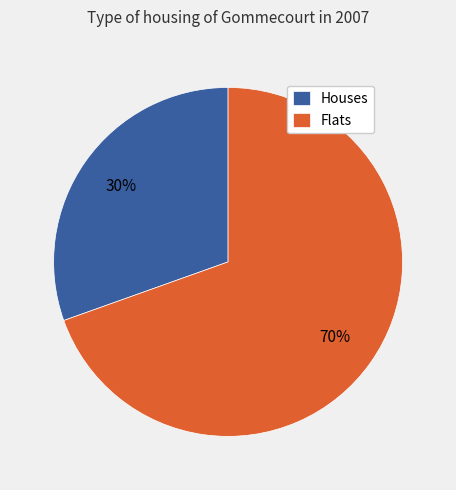

Count the number of slices in the pie.

2